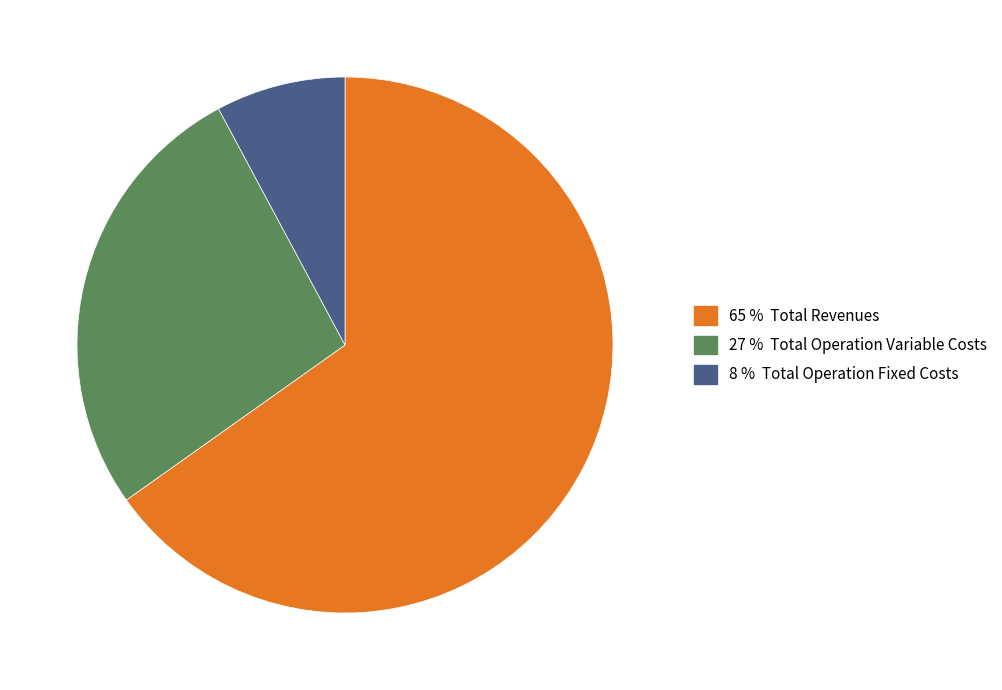

Is there any slice that represents more than half of the pie?

Yes